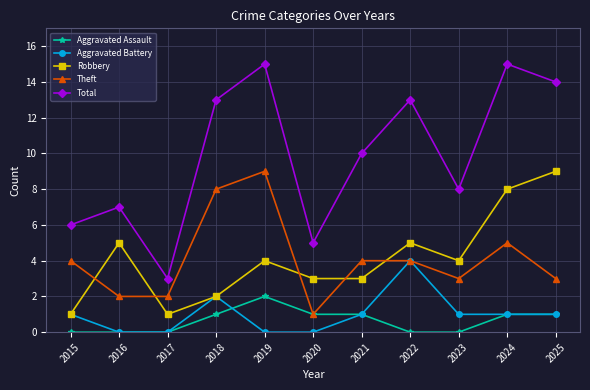

Reading left to right, extract all data points from this chart.

Aggravated Assault: 2015=0	2016=0	2017=0	2018=1	2019=2	2020=1	2021=1	2022=0	2023=0	2024=1	2025=1
Aggravated Battery: 2015=1	2016=0	2017=0	2018=2	2019=0	2020=0	2021=1	2022=4	2023=1	2024=1	2025=1
Robbery: 2015=1	2016=5	2017=1	2018=2	2019=4	2020=3	2021=3	2022=5	2023=4	2024=8	2025=9
Theft: 2015=4	2016=2	2017=2	2018=8	2019=9	2020=1	2021=4	2022=4	2023=3	2024=5	2025=3
Total: 2015=6	2016=7	2017=3	2018=13	2019=15	2020=5	2021=10	2022=13	2023=8	2024=15	2025=14